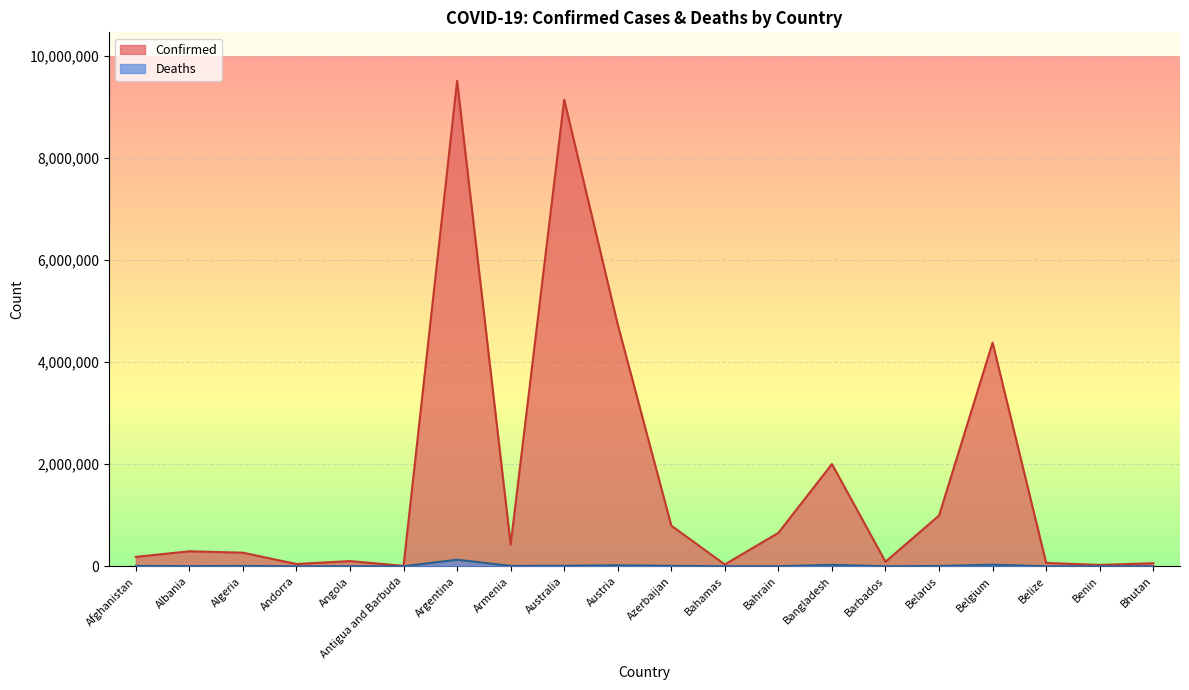

What is the label of the 20th point from the left?

Bhutan